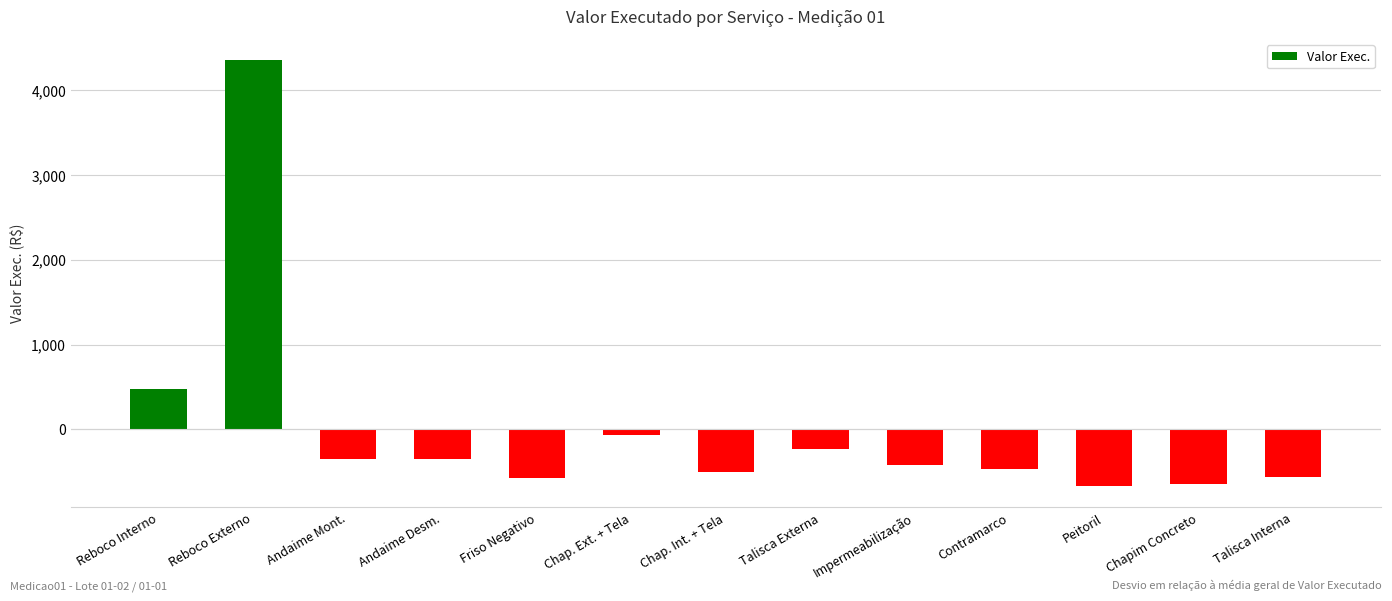

What is the difference between the maximum and minimum values?

5017.0